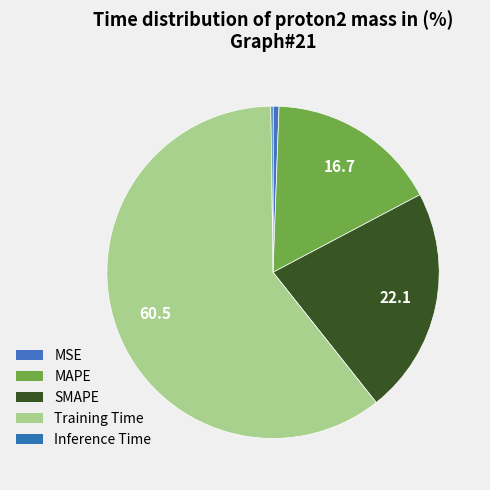

What percentage do Training Time and Inference Time together represent?

60.7%